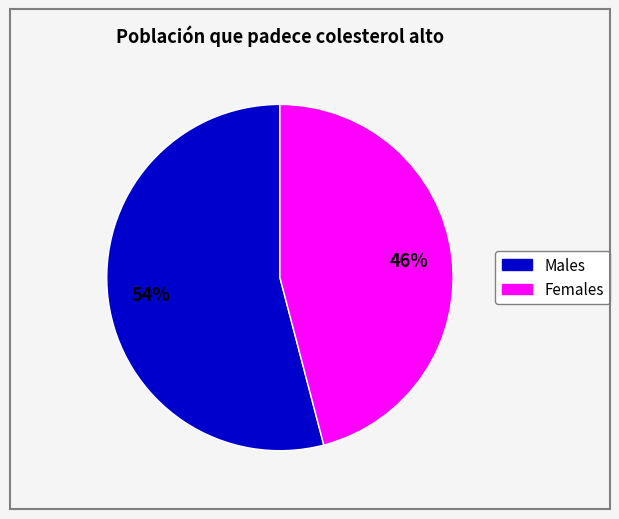

To the nearest percent, what is the average slice percentage?

50%